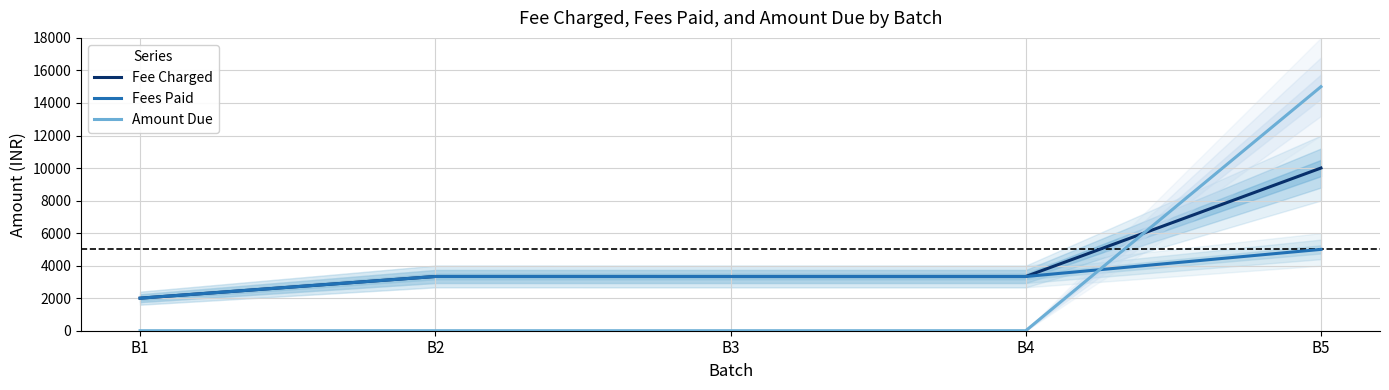

True or false: Fees Paid has more than 0 interior local peaks.

True